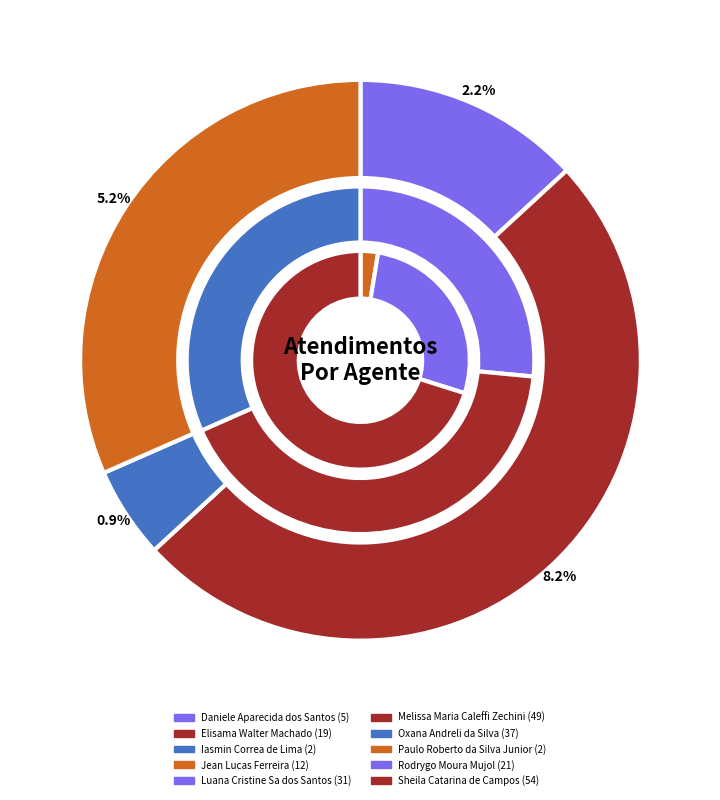

What is the smallest slice in the pie chart?

Iasmin Correa de Lima